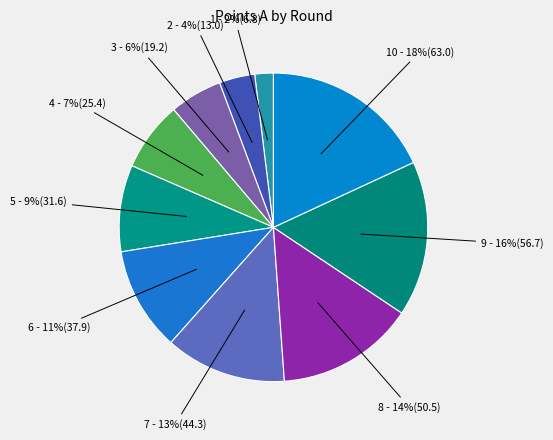

Rank the categories by value from lowest to highest.

1, 2, 3, 4, 5, 6, 7, 8, 9, 10